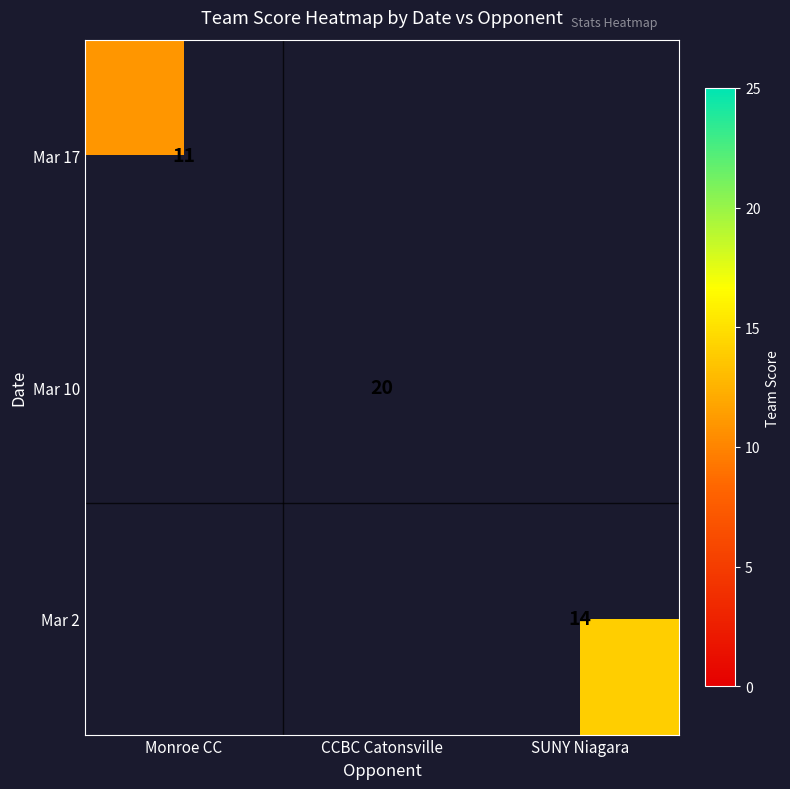

Which has a higher value, SUNY Niagara or CCBC Catonsville?

CCBC Catonsville